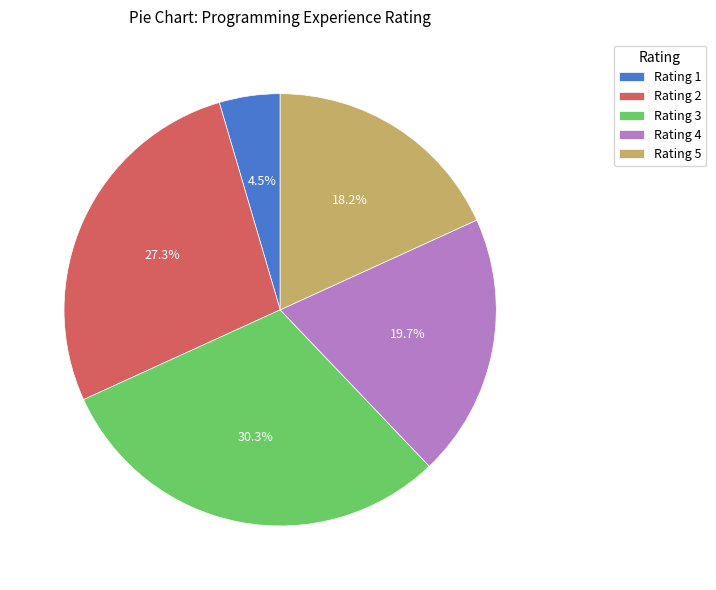

Which has a higher value, Rating 3 or Rating 5?

Rating 3